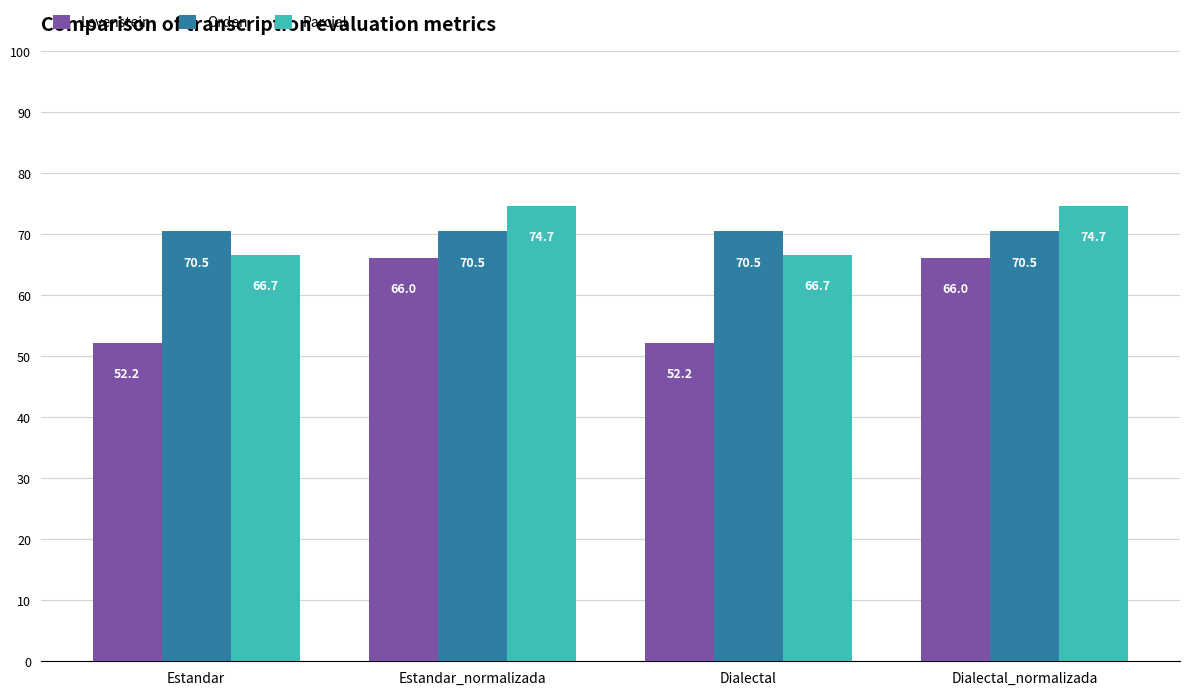

Which series has the largest total across all categories?

Parcial